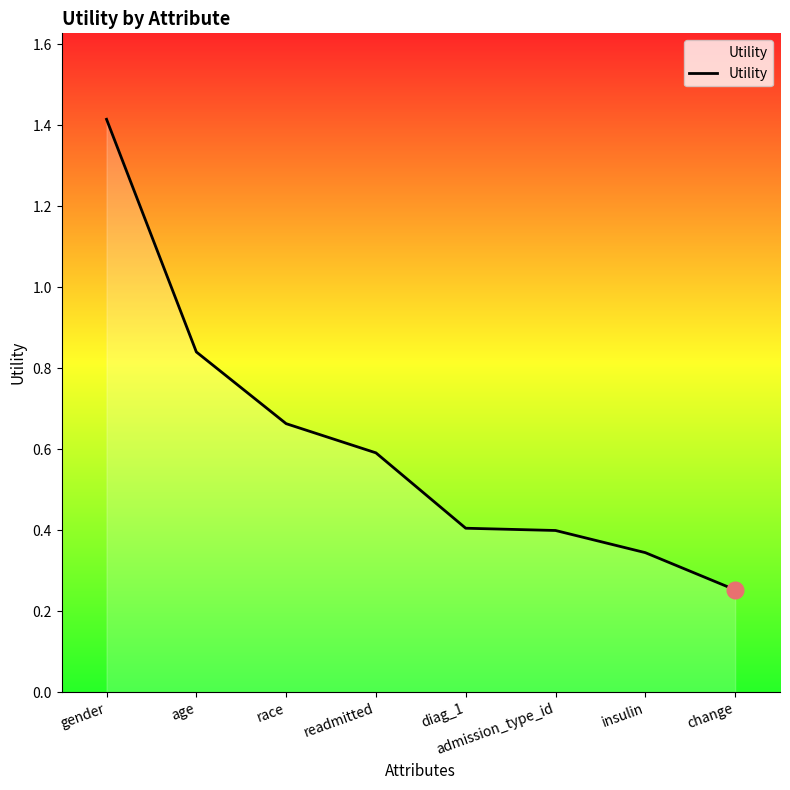

Which has a higher value, race or change?

race